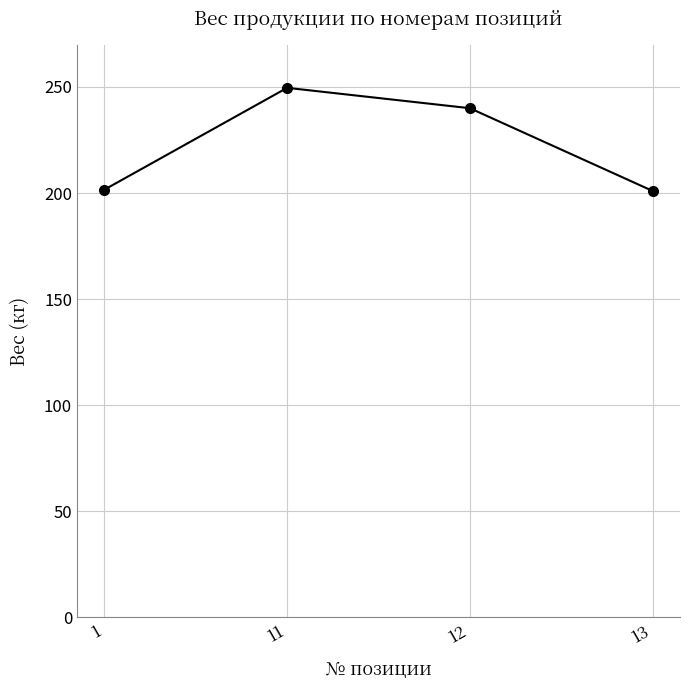

Does the chart display data point markers on the line(s)?

Yes